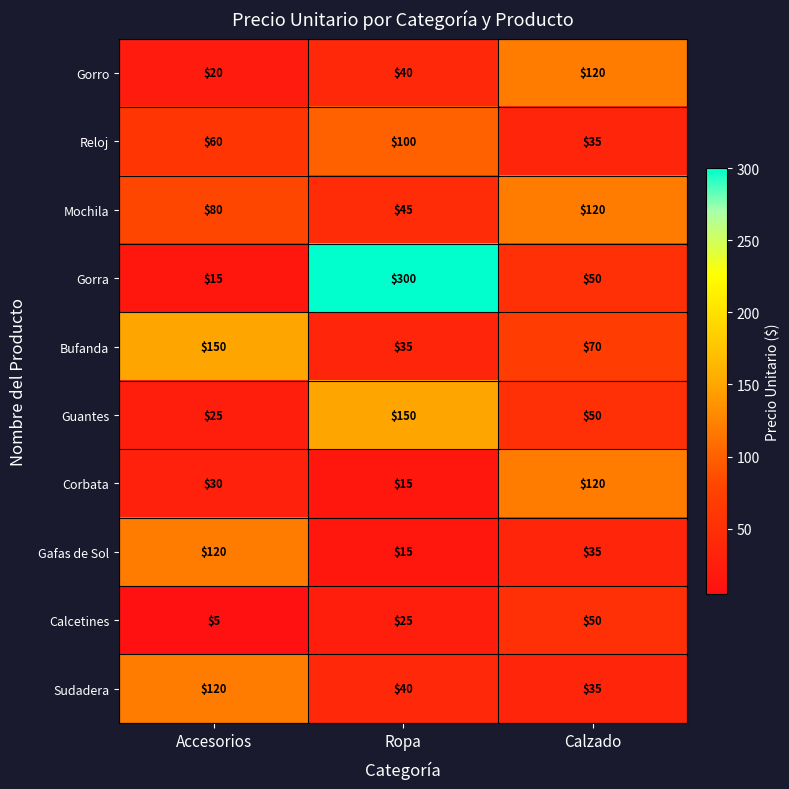

What is the difference between the maximum and minimum values in the Calcetines series?

45